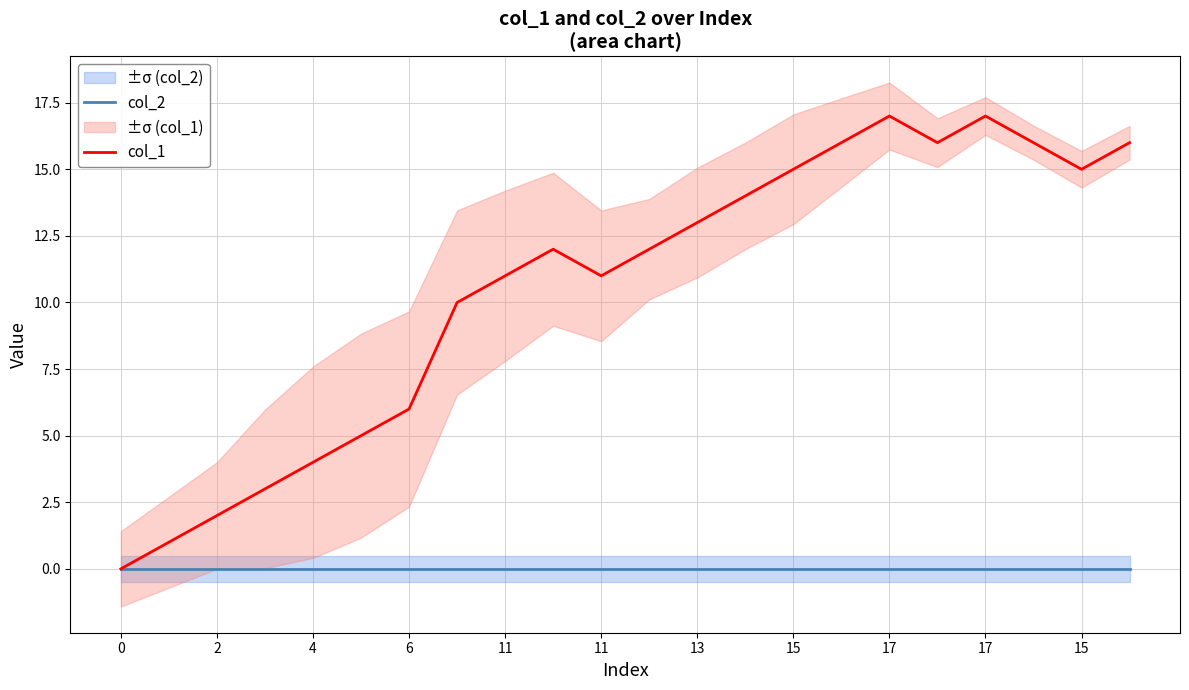

Between 11 and 0, which is larger?

11